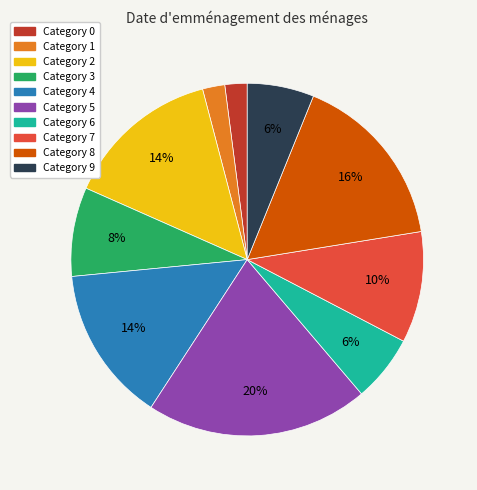

Does any single category account for the majority?

No